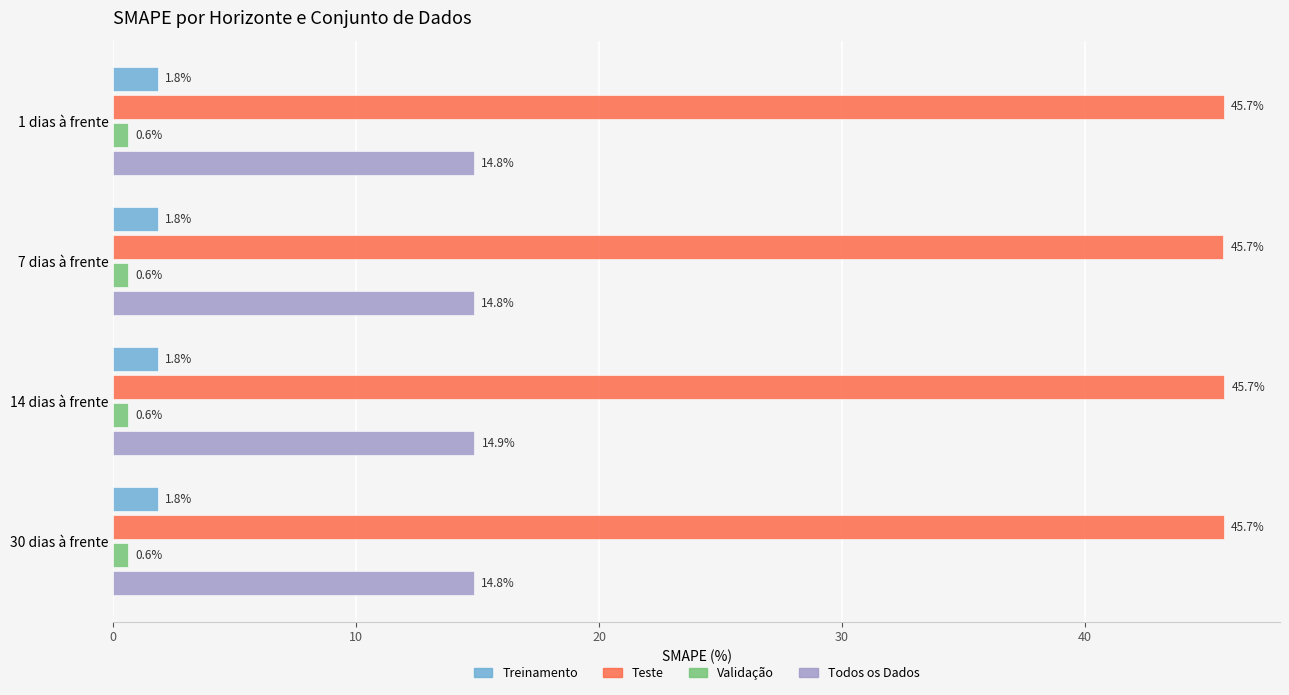

What is the spread (max minus min) of values at 1 dias à frente?

45.1